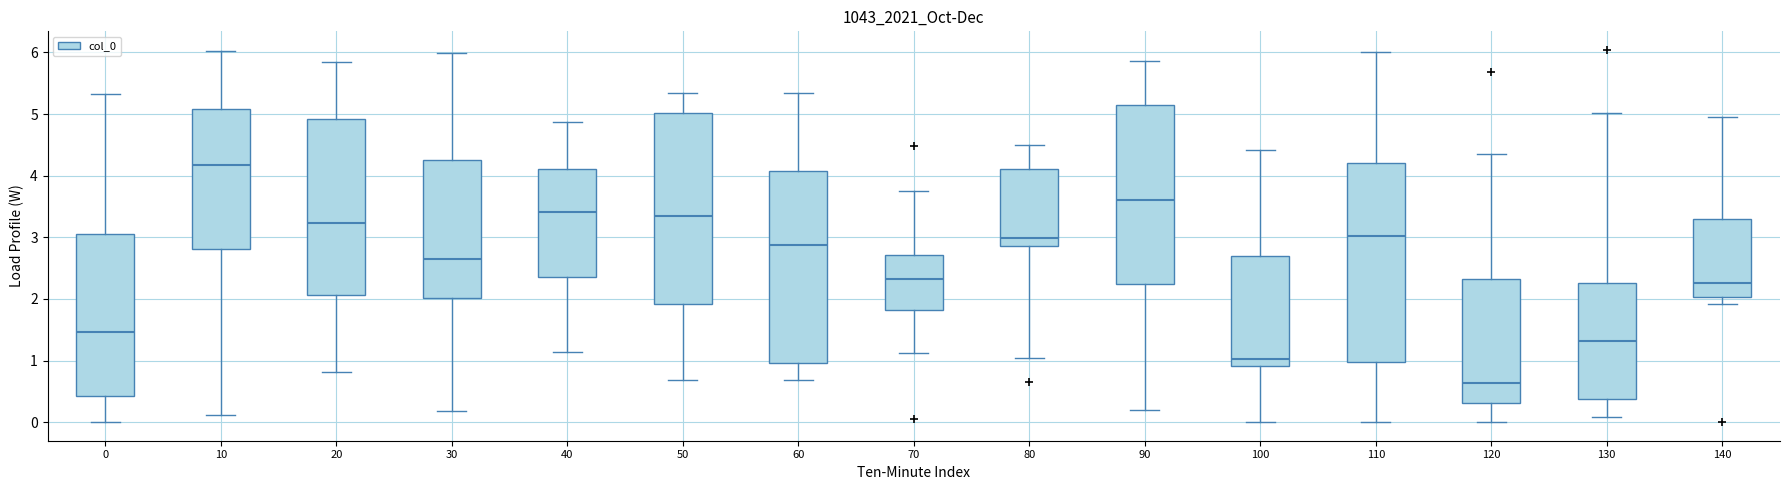

Reading left to right, transcribe this box plot: for each box, give where its median line is, the range the box spans, and where its two whiskers end, as read against the y-axis. The values are not printed on the chart, so give them approximately, as read against the axis.

0: median 1.5, box 0.4 to 3.0, whiskers 0.0 to 5.3
10: median 4.2, box 2.8 to 5.1, whiskers 0.1 to 6.0
20: median 3.2, box 2.1 to 4.9, whiskers 0.8 to 5.8
30: median 2.7, box 2.0 to 4.3, whiskers 0.2 to 6.0
40: median 3.4, box 2.4 to 4.1, whiskers 1.1 to 4.9
50: median 3.4, box 1.9 to 5.0, whiskers 0.7 to 5.3
60: median 2.9, box 1.0 to 4.1, whiskers 0.7 to 5.3
70: median 2.3, box 1.8 to 2.7, whiskers 1.1 to 3.8
80: median 3.0, box 2.9 to 4.1, whiskers 1.0 to 4.5
90: median 3.6, box 2.2 to 5.2, whiskers 0.2 to 5.9
100: median 1.0, box 0.9 to 2.7, whiskers 0.0 to 4.4
110: median 3.0, box 1.0 to 4.2, whiskers 0.0 to 6.0
120: median 0.6, box 0.3 to 2.3, whiskers 0.0 to 4.3
130: median 1.3, box 0.4 to 2.3, whiskers 0.1 to 5.0
140: median 2.3, box 2.0 to 3.3, whiskers 1.9 to 5.0